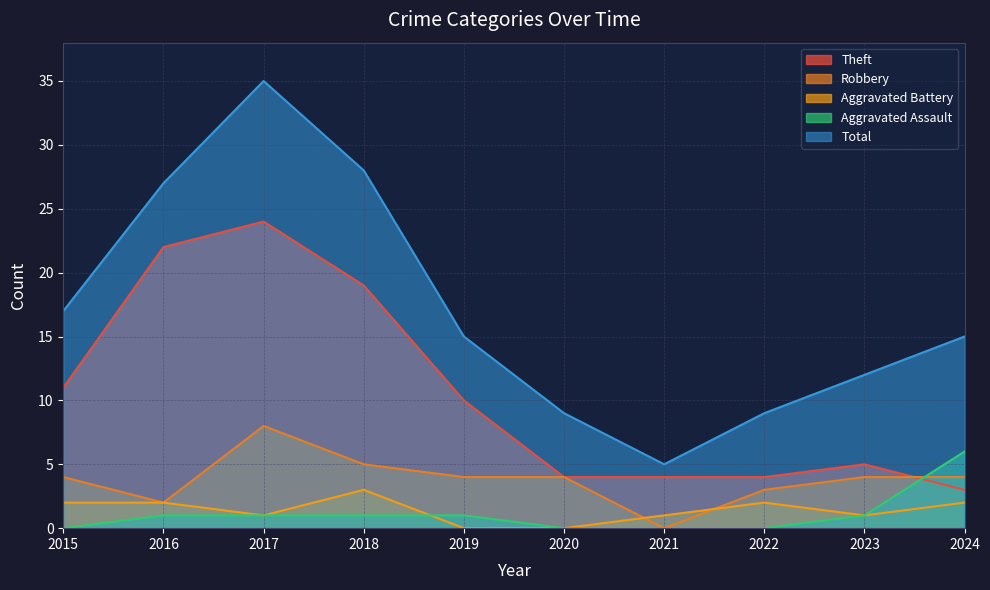

Is it true that Theft equals 22 at 2016?

True